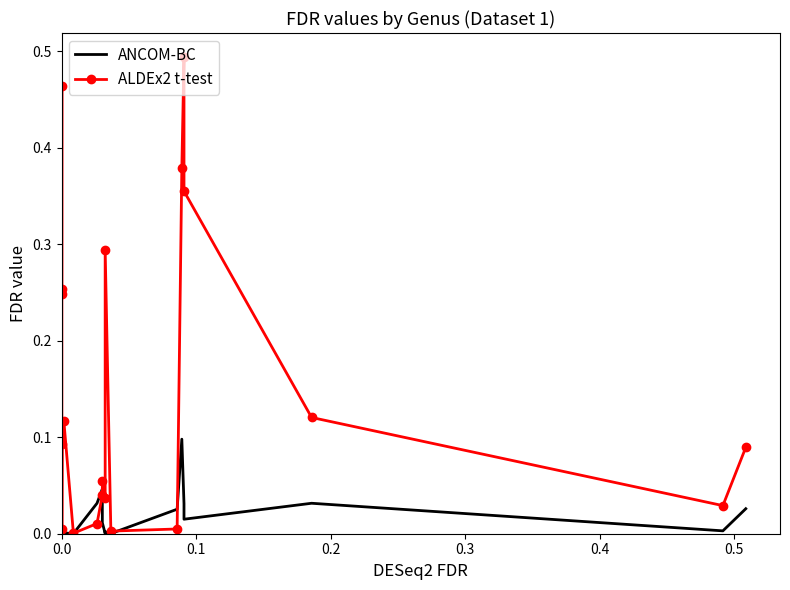

What are all the series names shown in the legend?

ANCOM-BC, ALDEx2 t-test